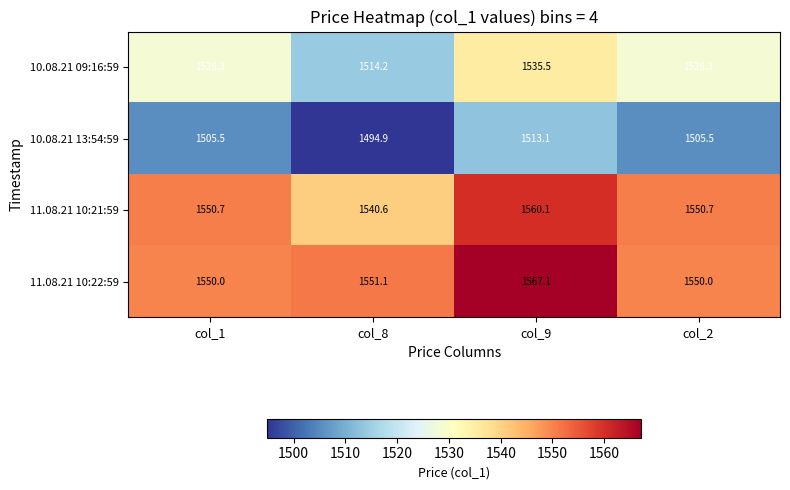

Read the 11.08.21 10:21:59 value at col_1.

1550.7